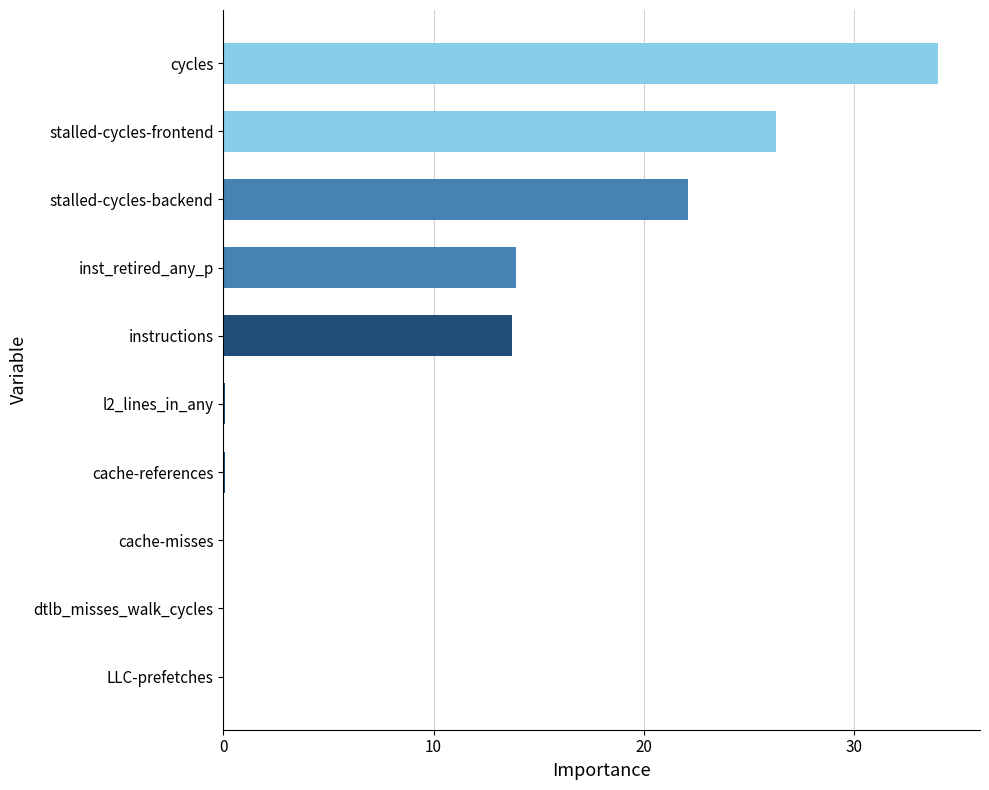

Is it true that the value at cache-misses is 0.0?

True